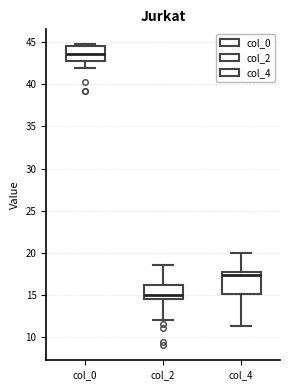

Which box is the tallest, from its lower edge to its upper edge?

col_4